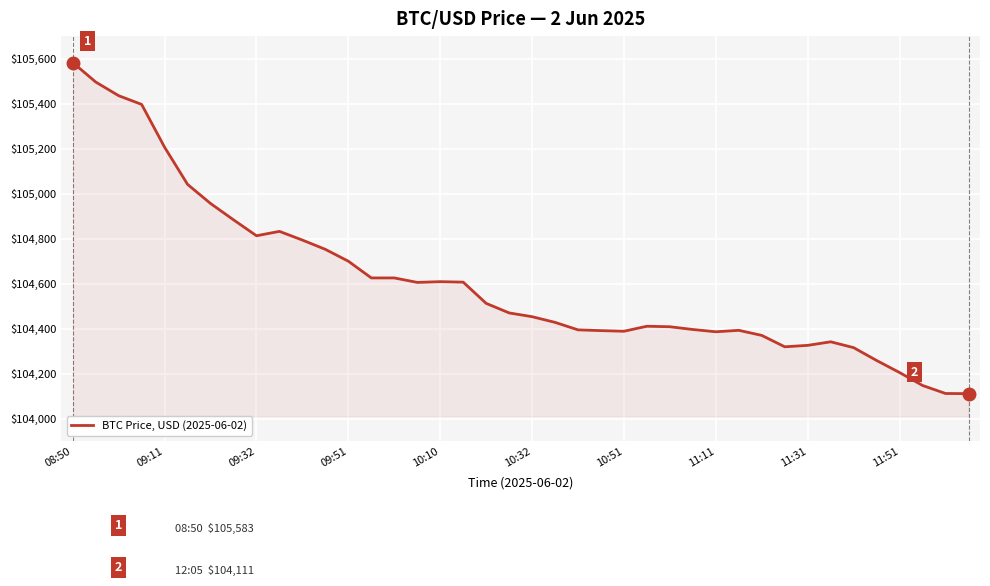

What is the greatest value displayed?

105582.6